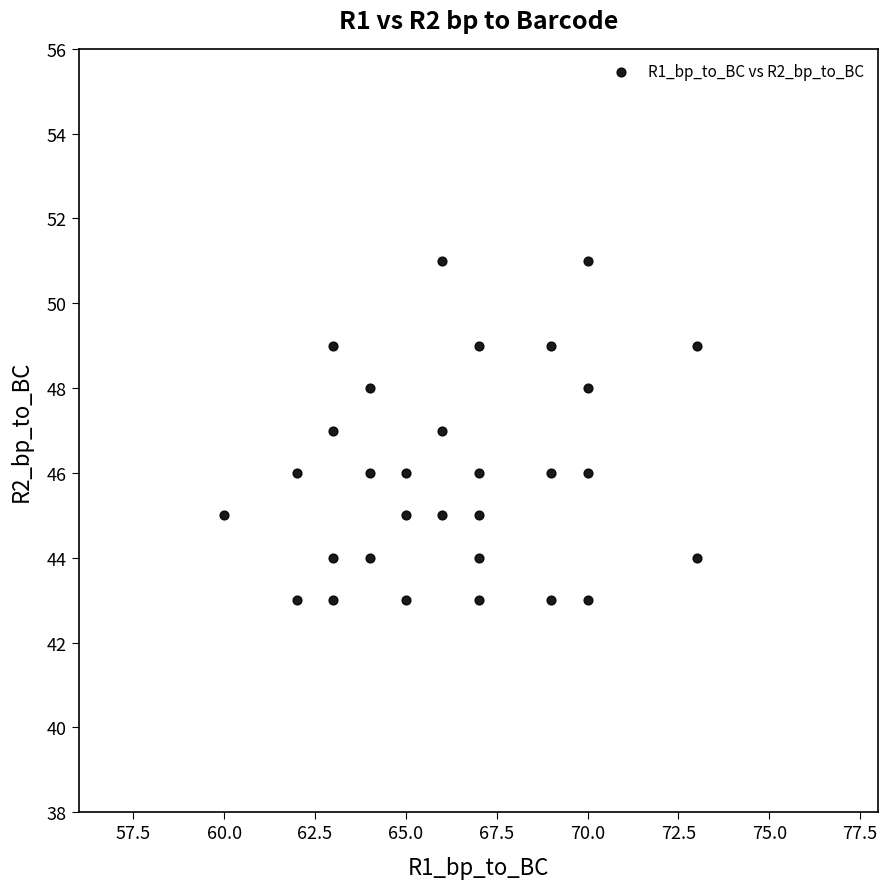

What is the range of Y values (max minus min)?

8